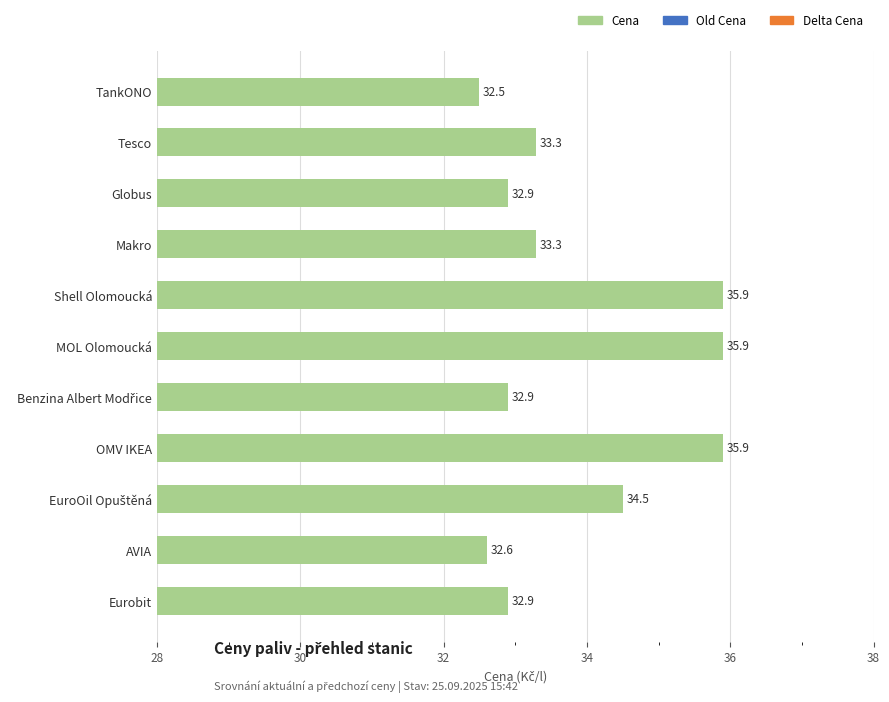

What is the sum of all values?

372.6